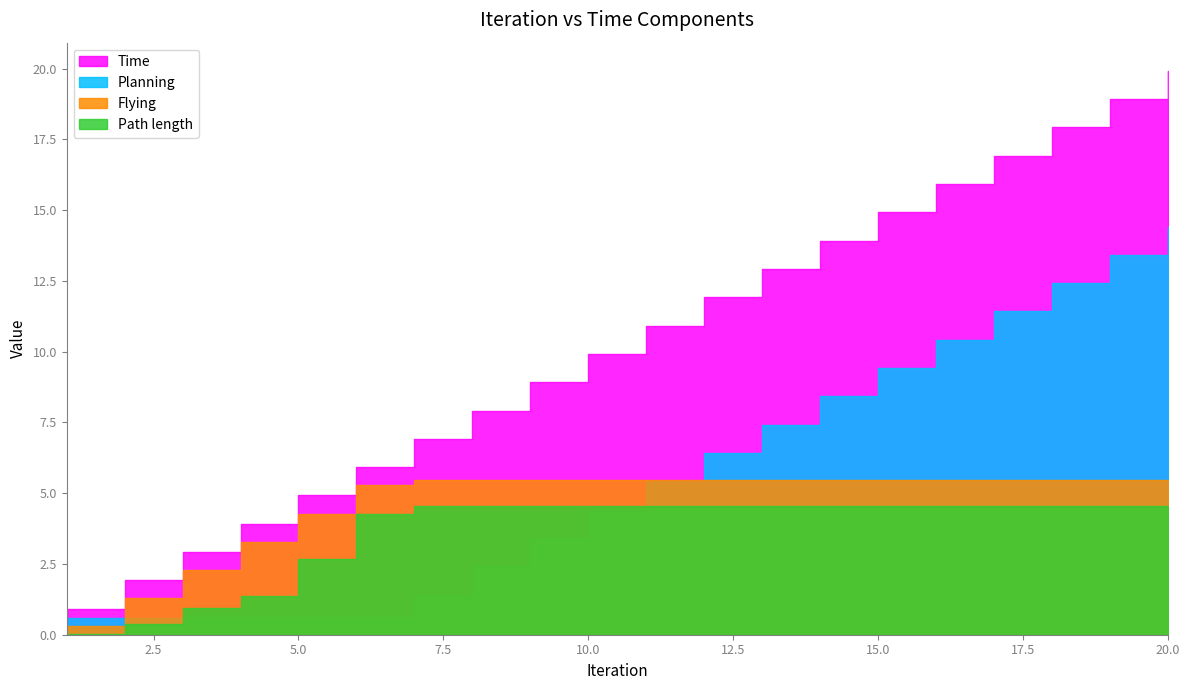

Which category has the lowest value in the Time series?

1